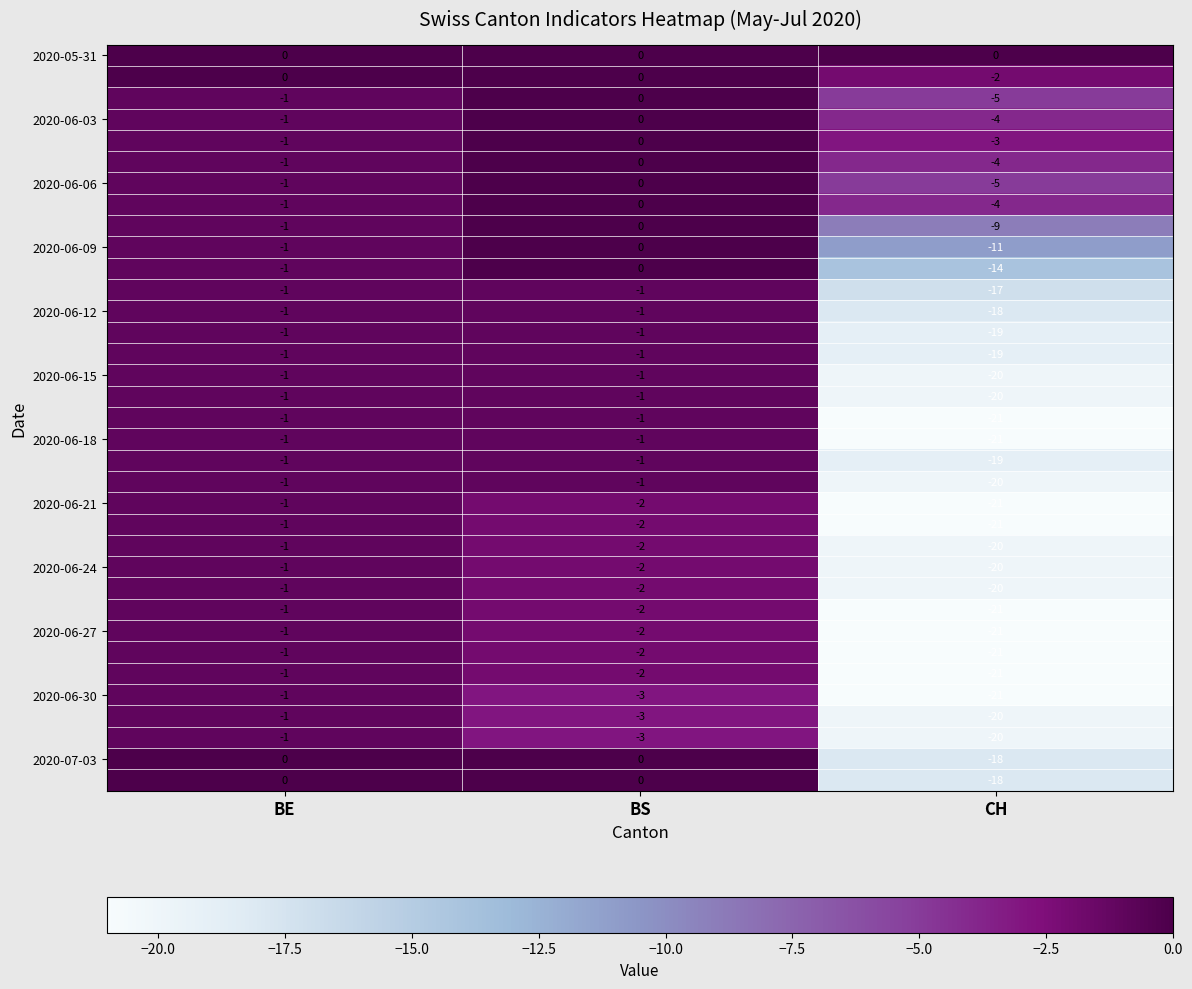

Which label corresponds to the smallest value in the chart?

CH